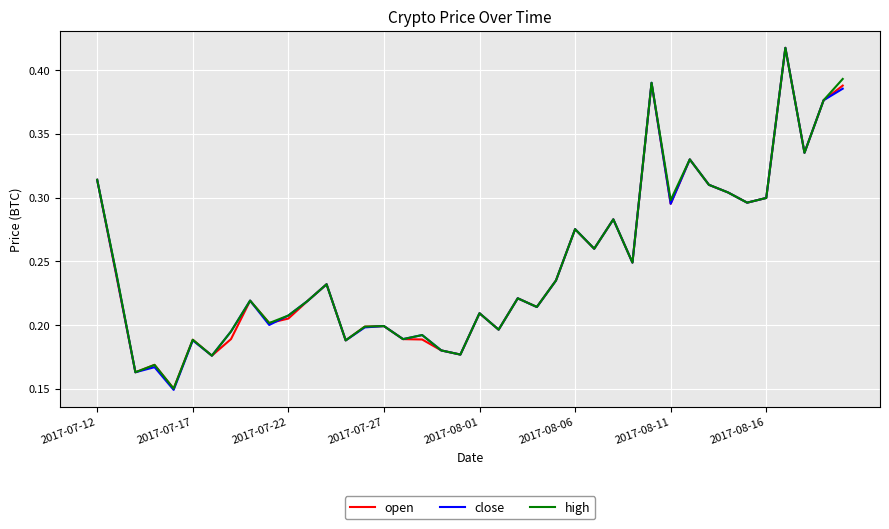

Which series has the widest spread of values?

close